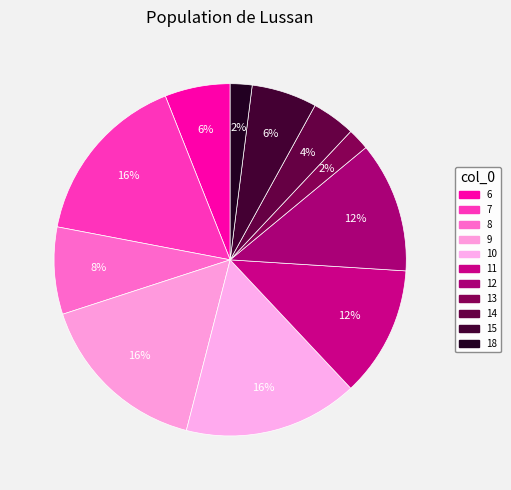

To the nearest percent, what is the combined percentage of 13 and 7?

18%